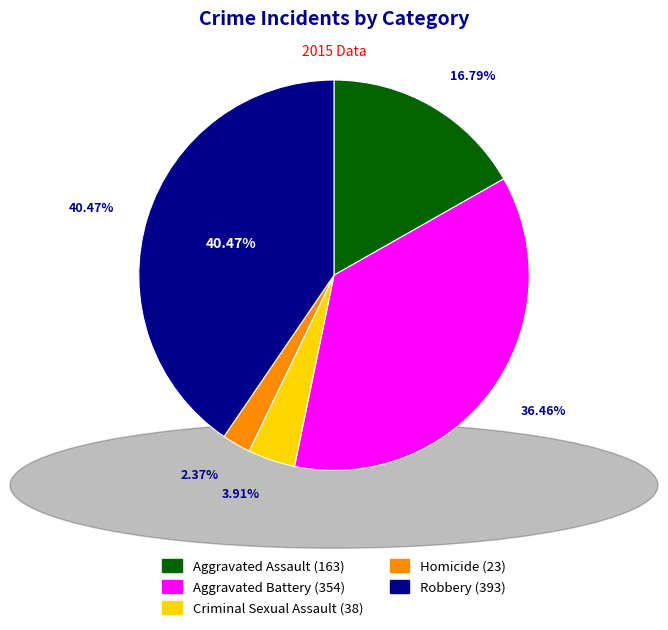

Does Robbery account for over 50% of the chart?

No